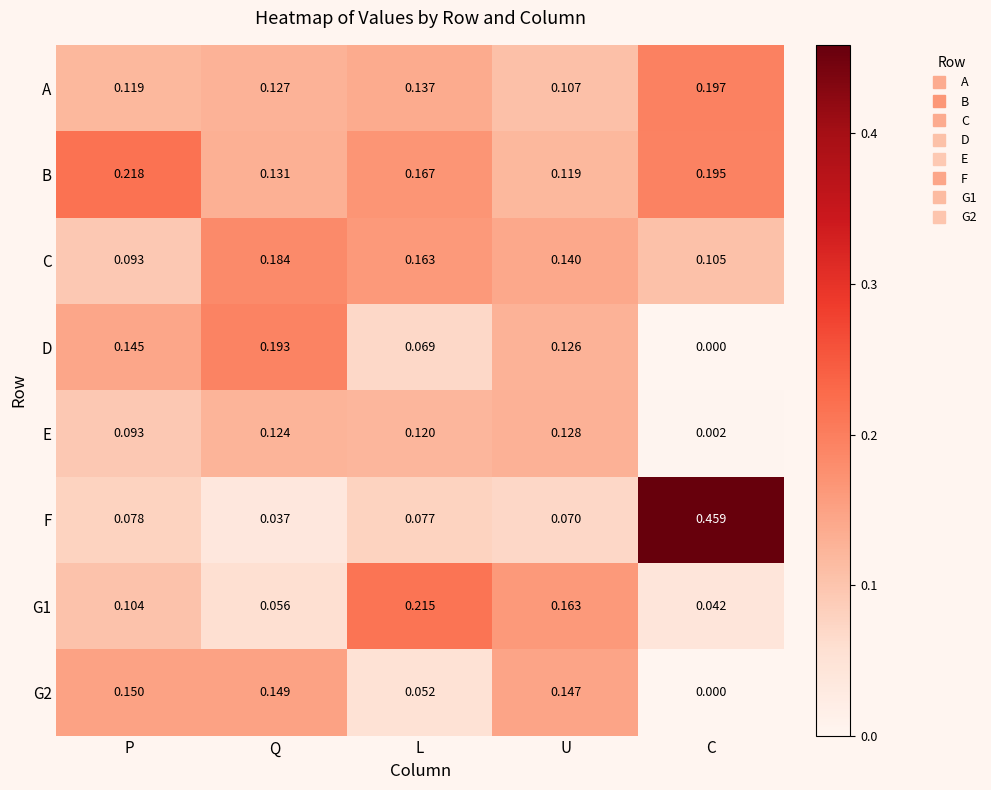

How many series are shown in this chart?

8